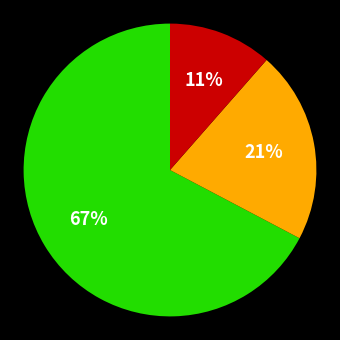

Is there any slice that represents more than half of the pie?

Yes